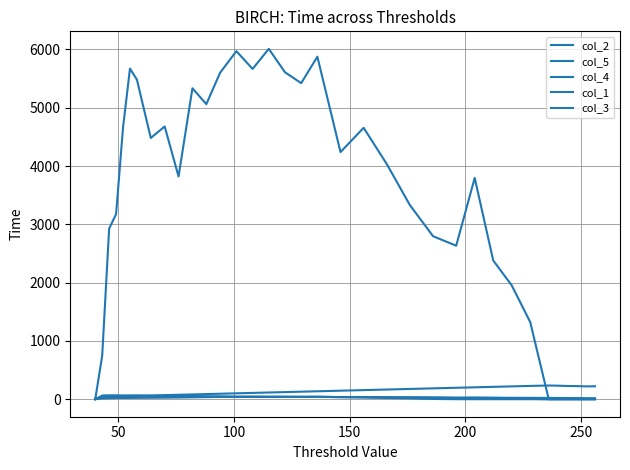

How many intersections are there between col_1 and col_5?

2